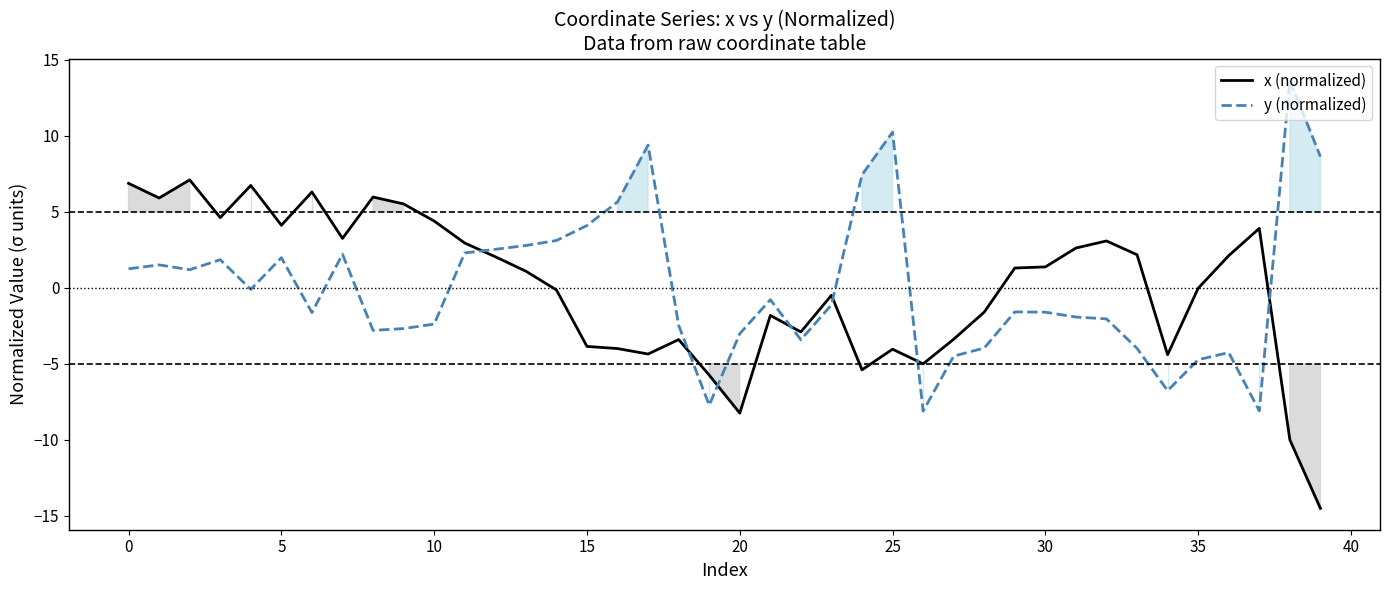

What is the difference between the maximum and minimum values in the y (normalized) series?

21.8